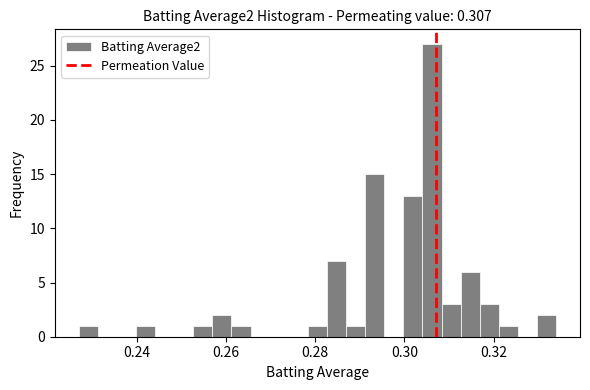

Around what value on the x-axis is the tallest bar? Give the approximate position of its centre, as read against the axis.

0.306